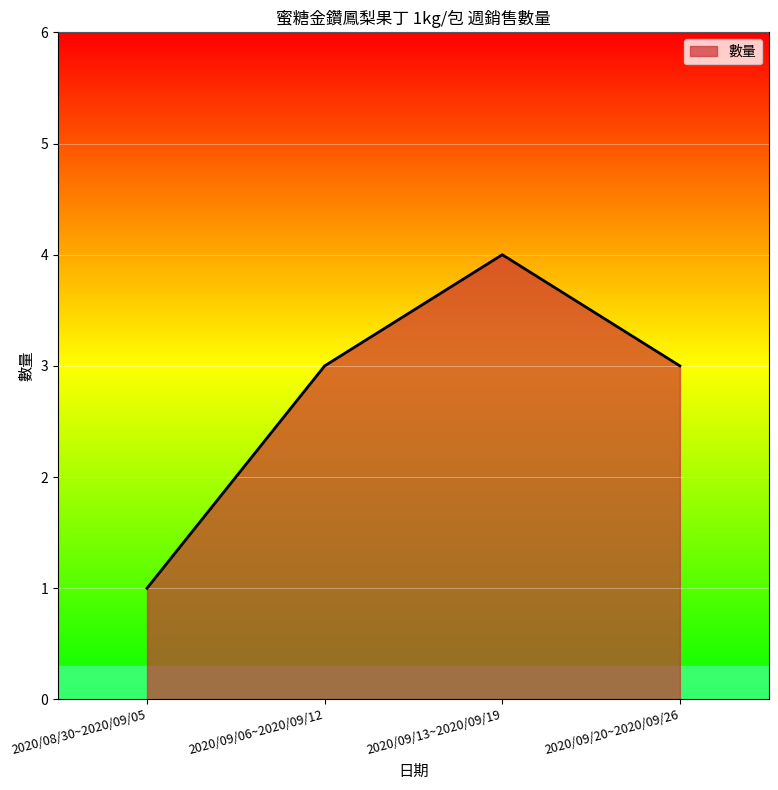

True or false: the data shows 3 at 2020/09/06~2020/09/12.

True